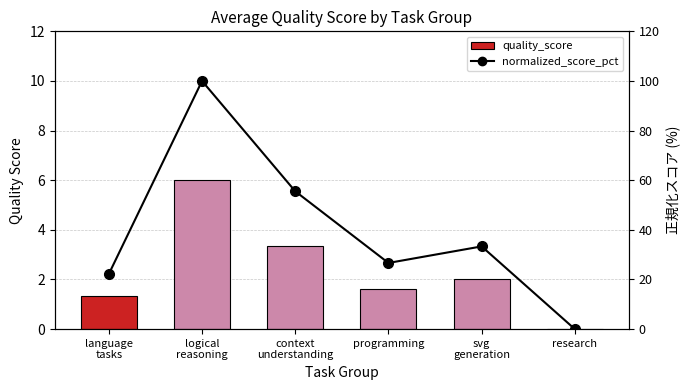

Which series has the largest total across all categories?

normalized_score_pct